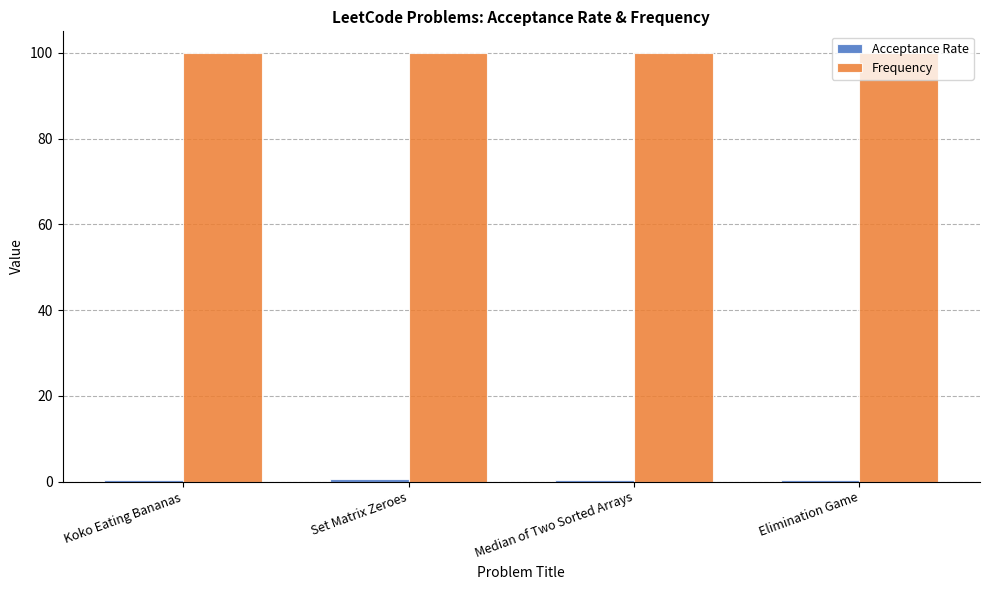

What is the average value of the Frequency series?

100.0